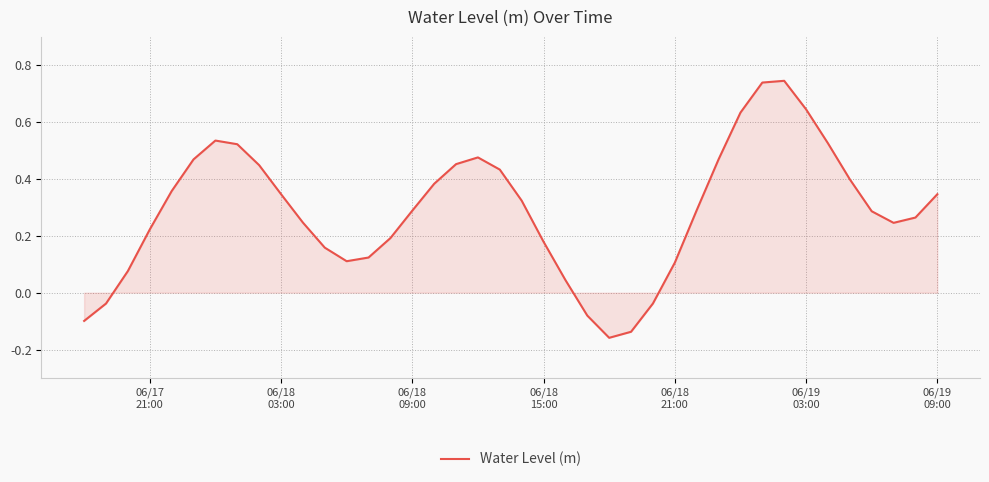

What is the difference between the maximum and minimum values?

0.9